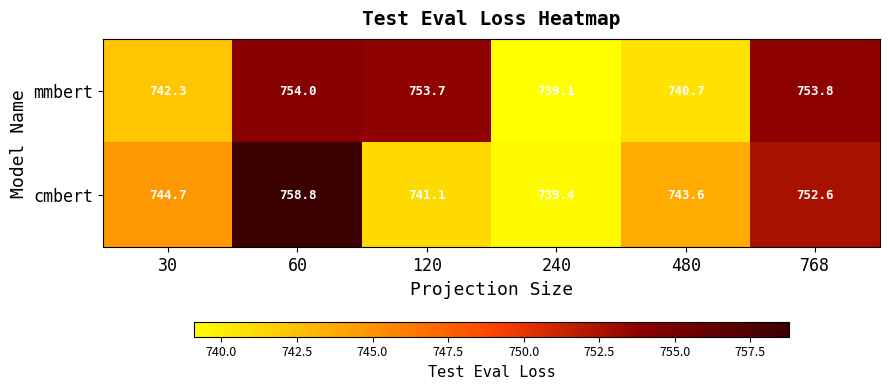

What value does the mmbert series have at 120?

753.7